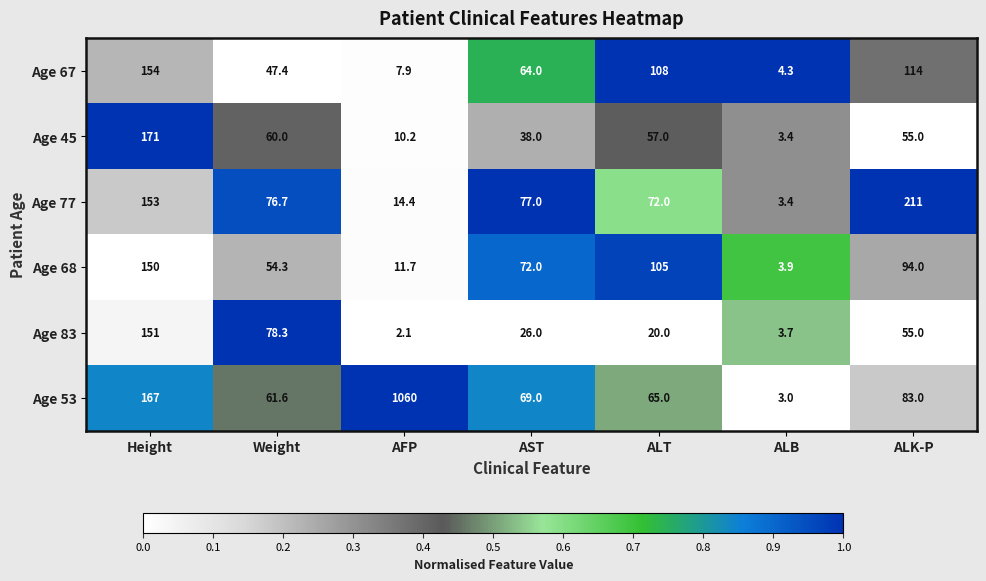

How many categories are shown in the chart?

7